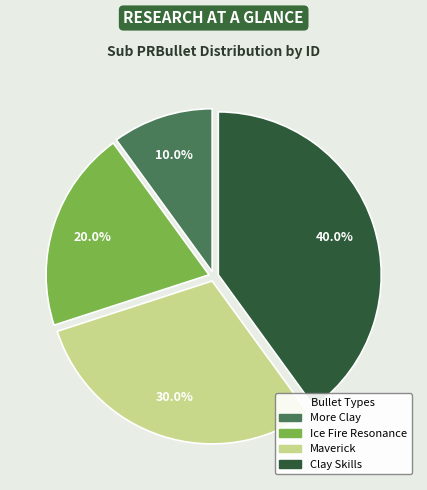

Do More Clay and Ice Fire Resonance together represent more than half of the pie?

No